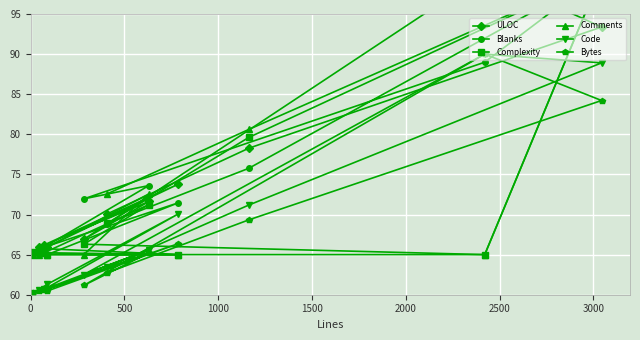

What is the average value of the Code series?

68.6